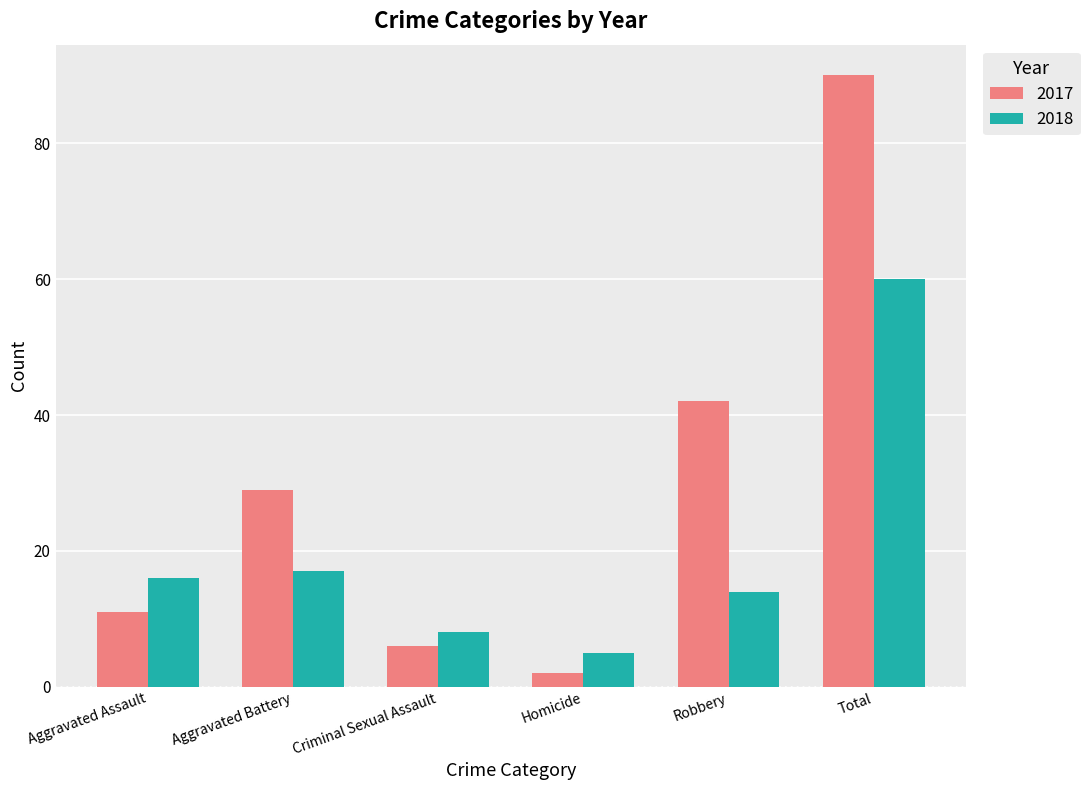

What is the difference between the 2017 values at Criminal Sexual Assault and Total?

84